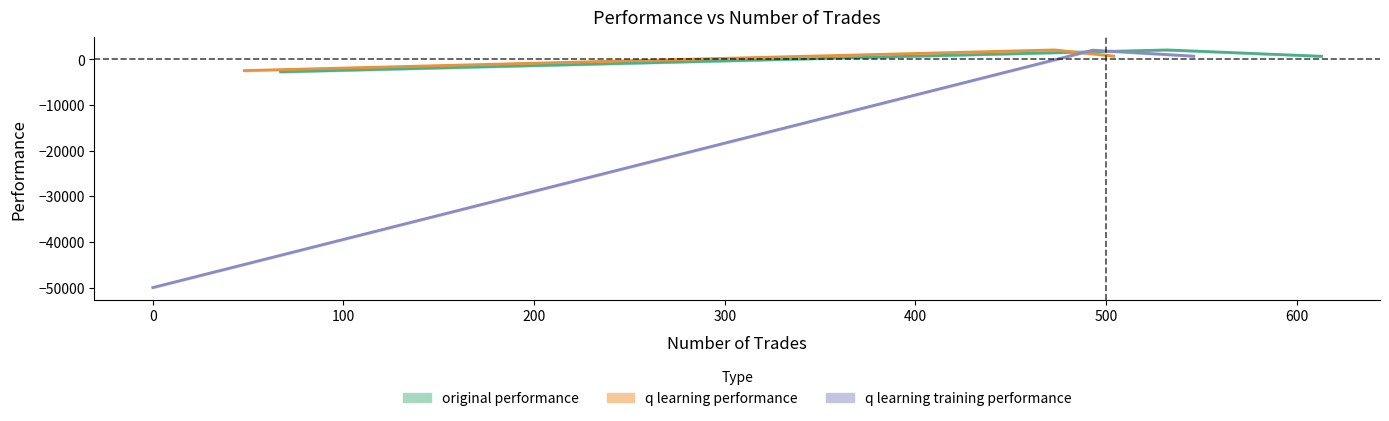

What are all the series names shown in the legend?

original performance, q learning performance, q learning training performance